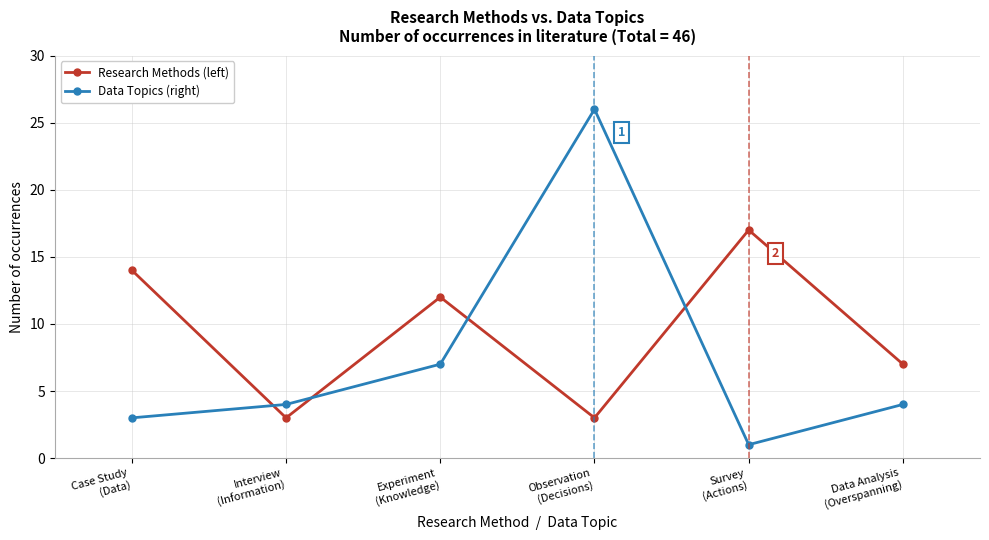

What is the average value of the Data Topics (right) series?

8